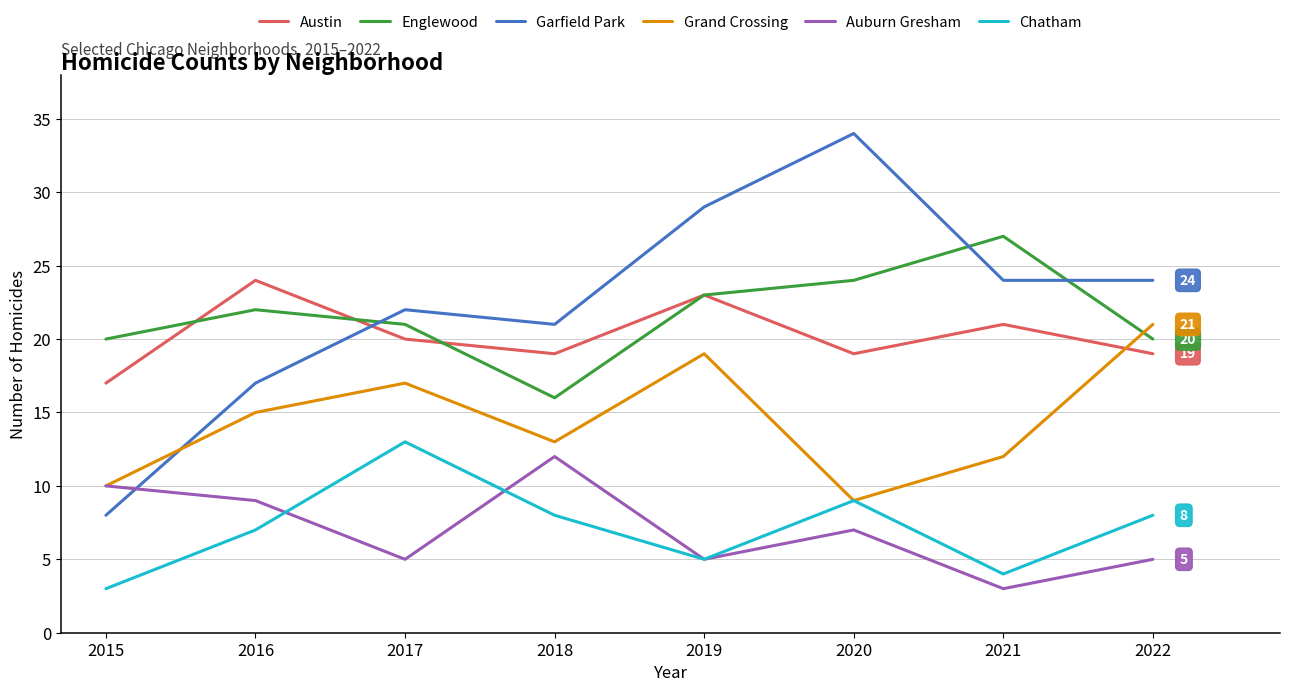

Rank the series by their maximum value, from highest to lowest.

Garfield Park, Englewood, Austin, Grand Crossing, Chatham, Auburn Gresham